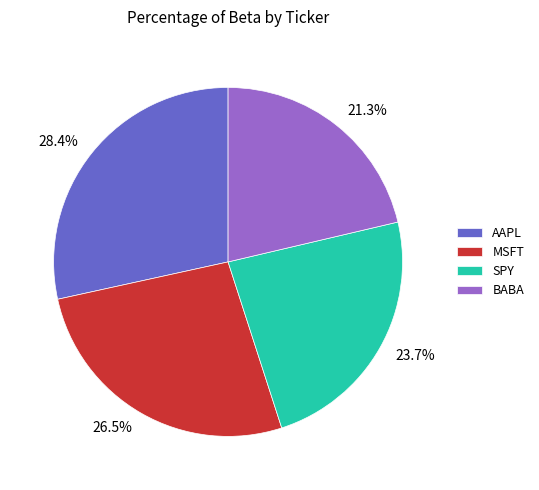

What is the total percentage of AAPL and MSFT?

55.0%